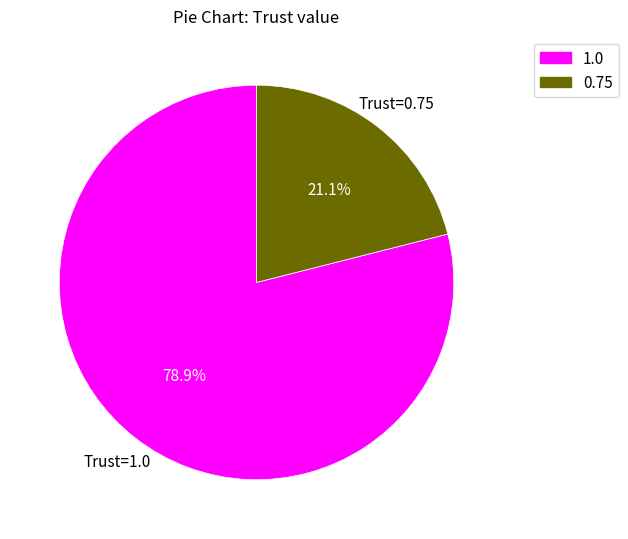

How many slices are in this pie chart?

2